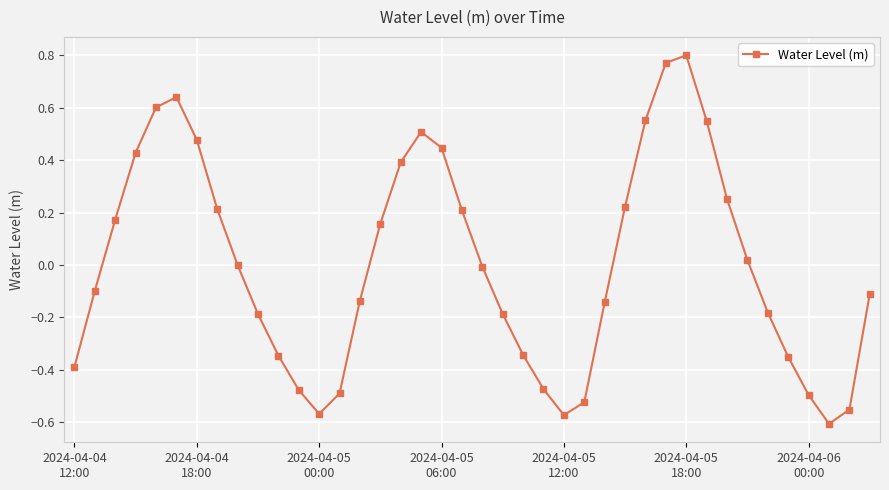

True or false: the data has more than 0 interior local peaks.

True